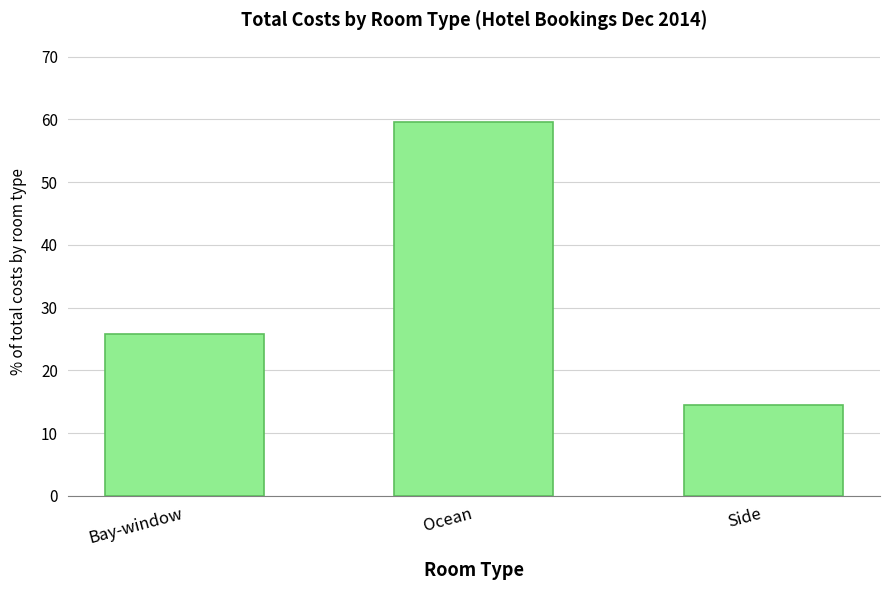

List the labels in order of value, smallest first.

Side, Bay-window, Ocean